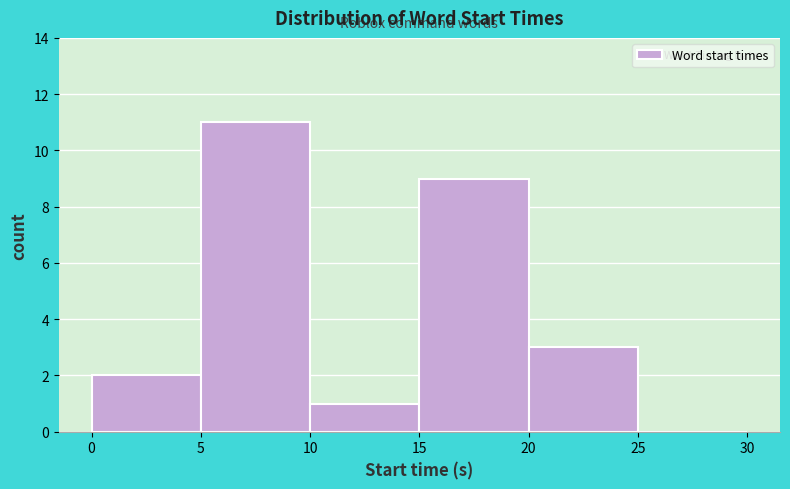

What is the height of the bar covering 20 to 25 on the x-axis? The values are not printed on the chart, so give them approximately, as read against the axis.

3